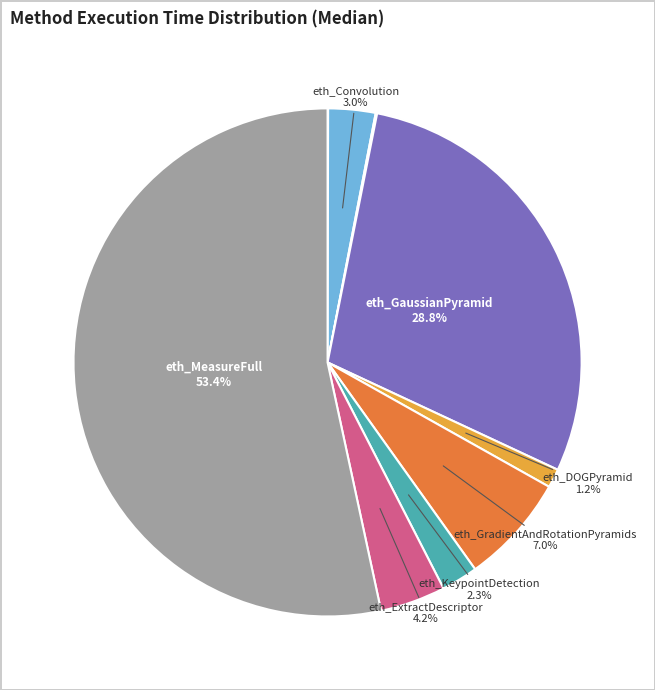

To the nearest percent, what is the average slice percentage?

11%